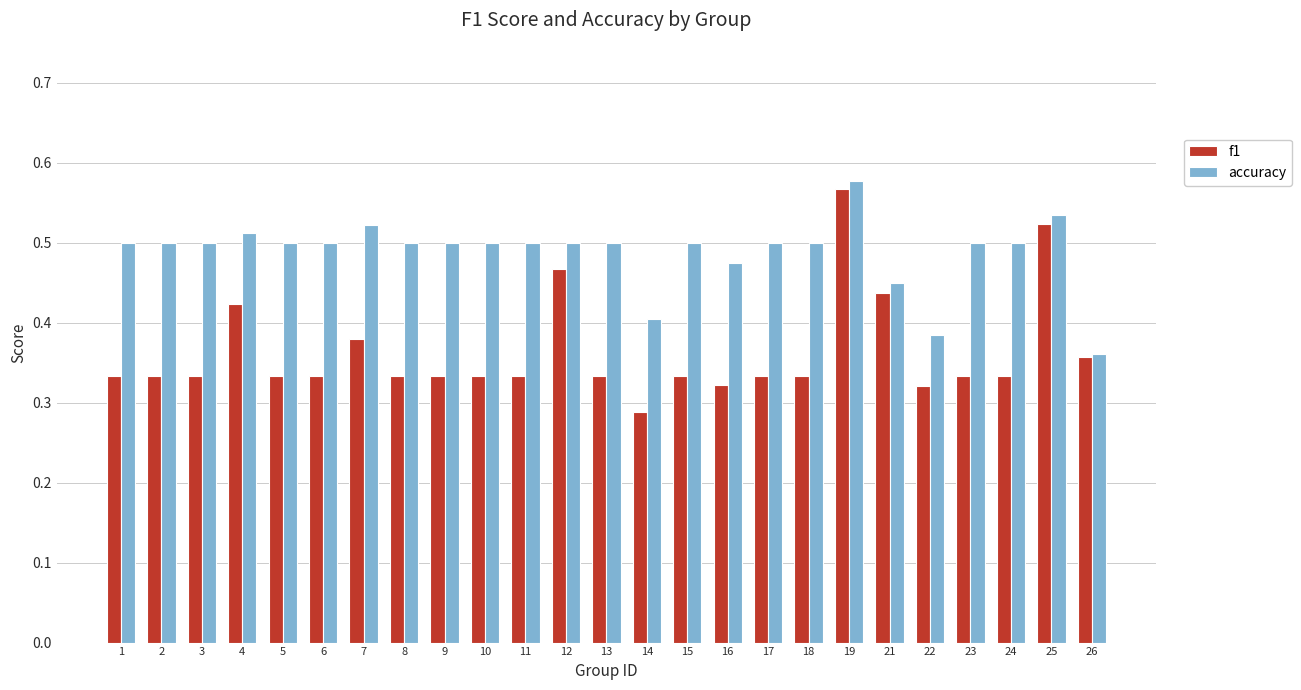

List the series in order of their overall mean, highest first.

accuracy, f1